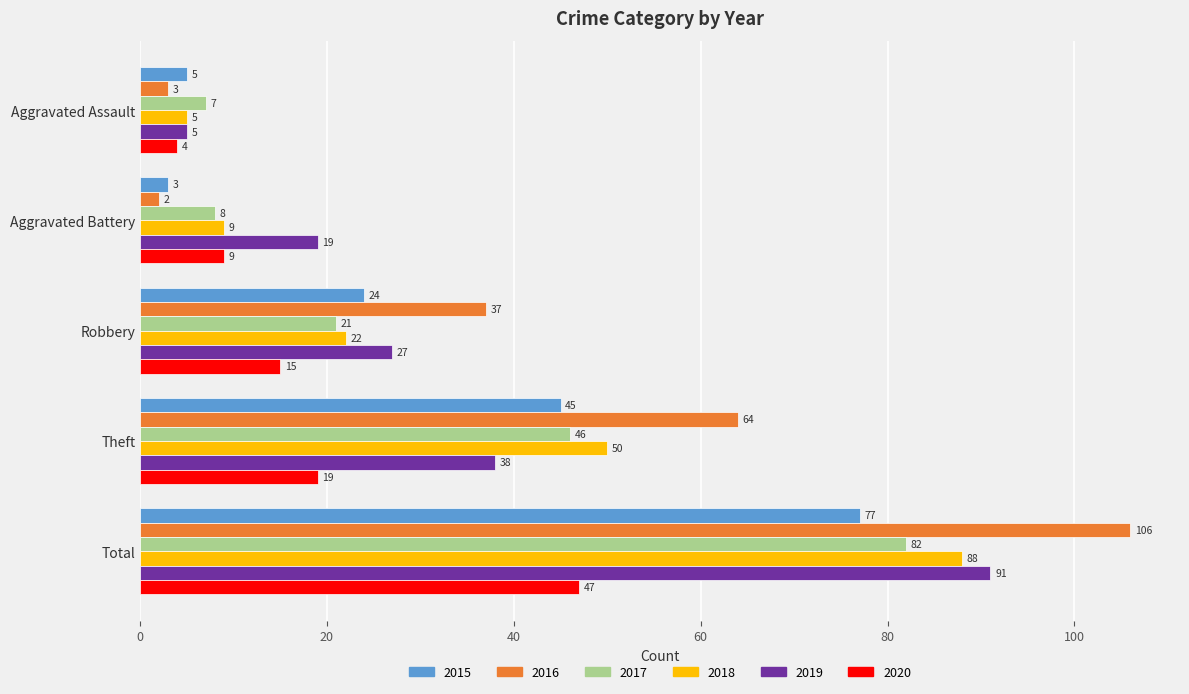

Is the value of 2019 at Theft greater than the value of 2015 at Robbery?

Yes